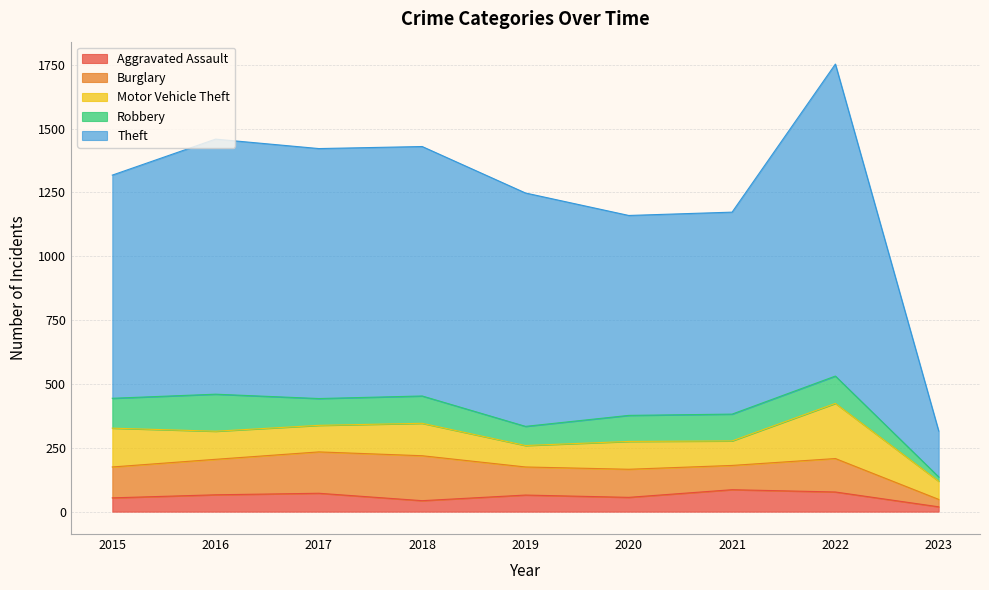

Which series changed the most between 2016 and 2022?

Theft